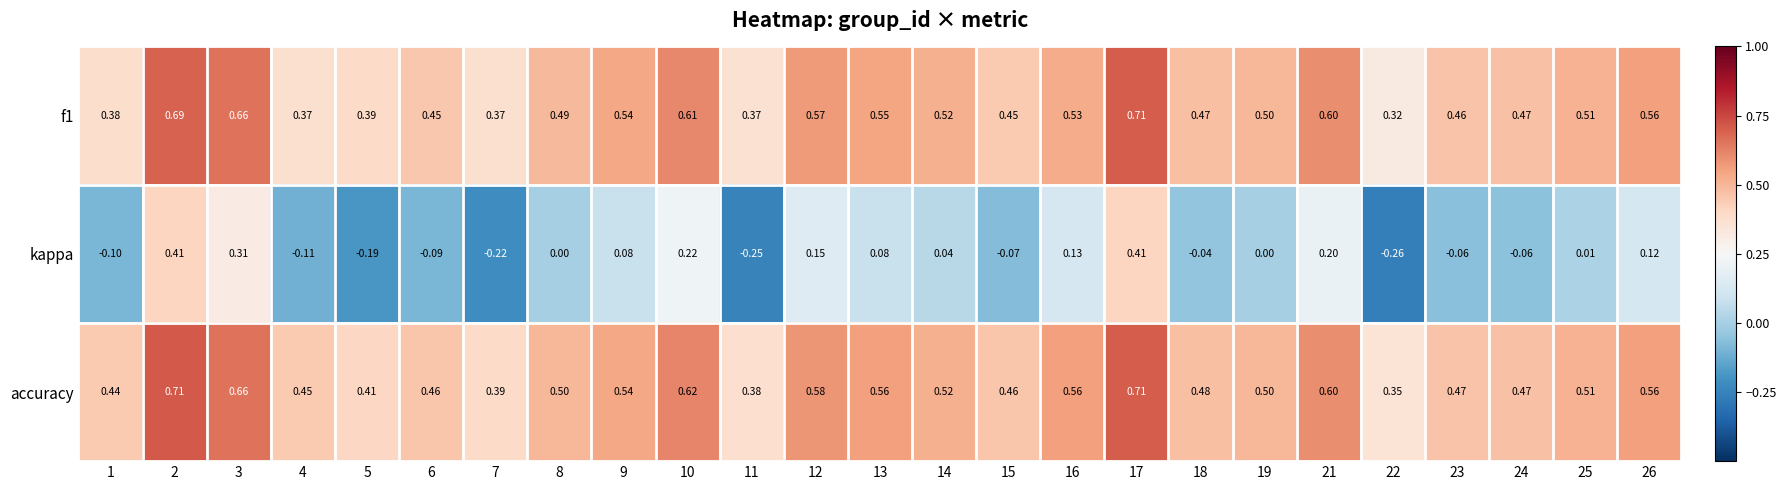

Which series has the largest total across all categories?

accuracy